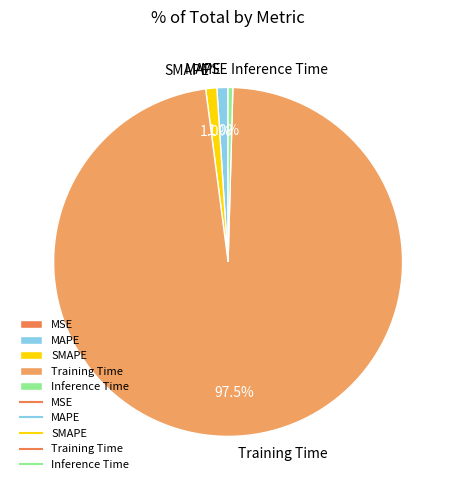

To the nearest percent, what is the difference between the Inference Time and SMAPE slice percentages?

1%